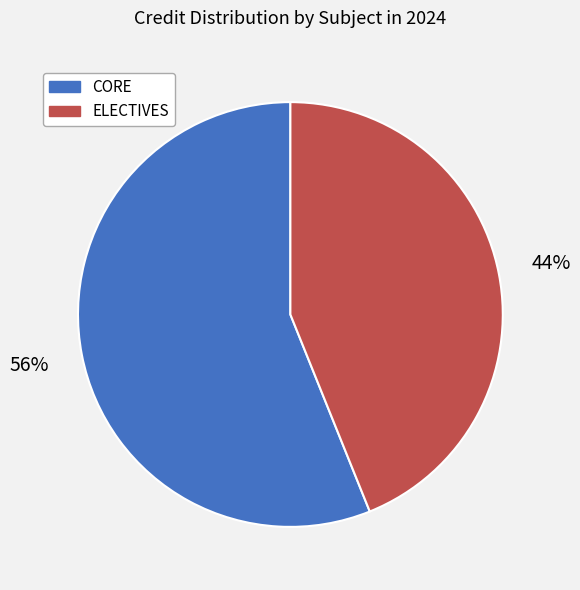

To the nearest percent, what is the difference between the largest and smallest slice percentages?

12%